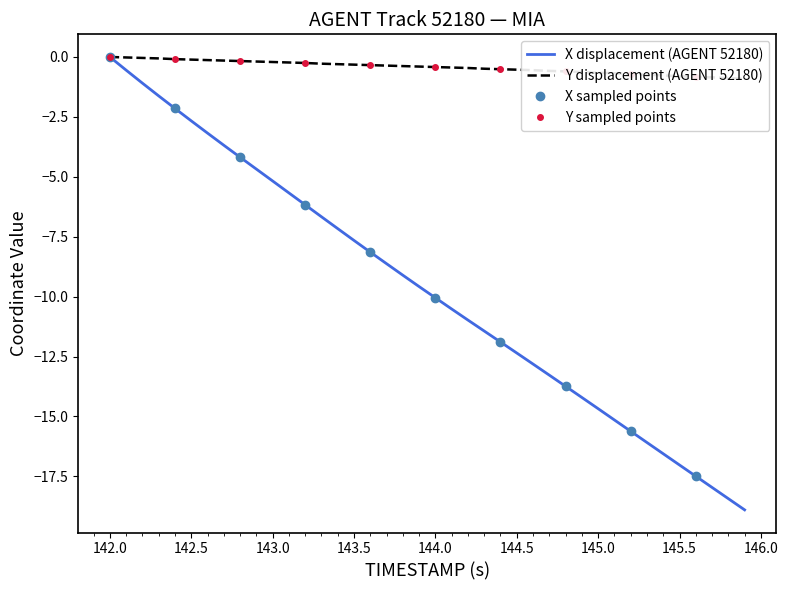

True or false: X and Y cross at least once.

False